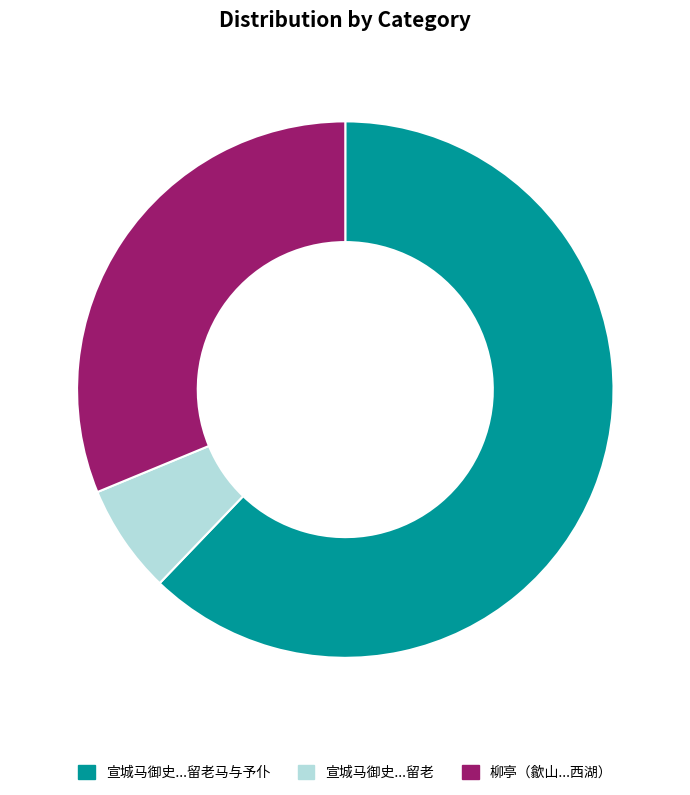

To the nearest percent, what portion does 宣城马御史...留老 represent?

7%